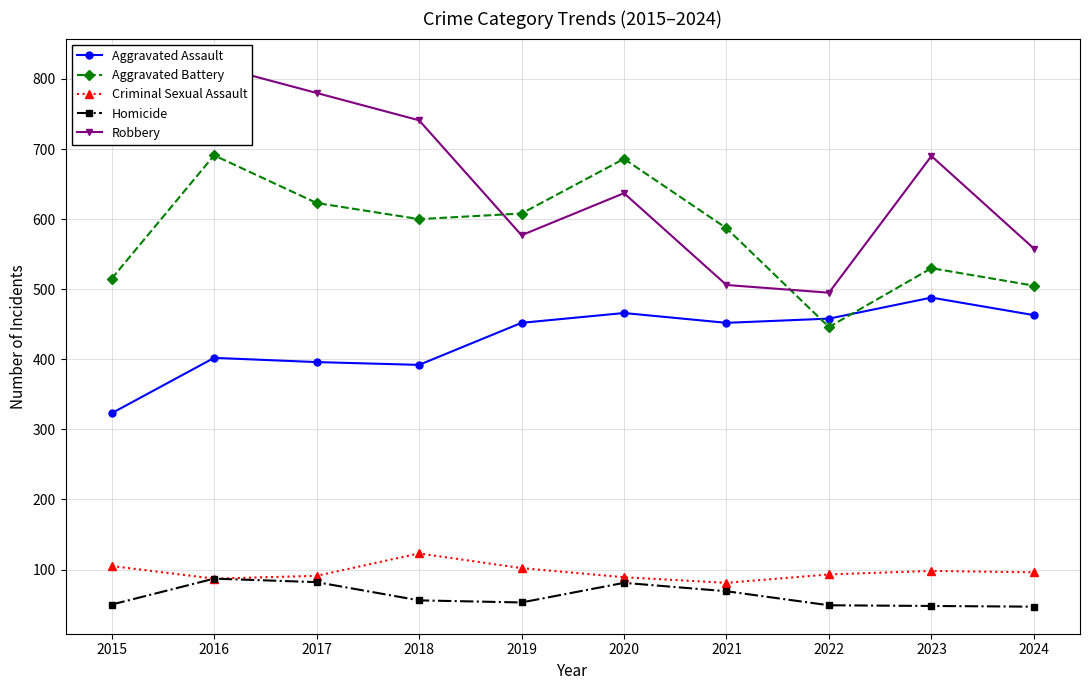

True or false: Homicide has a value of 50 at 2015.

True